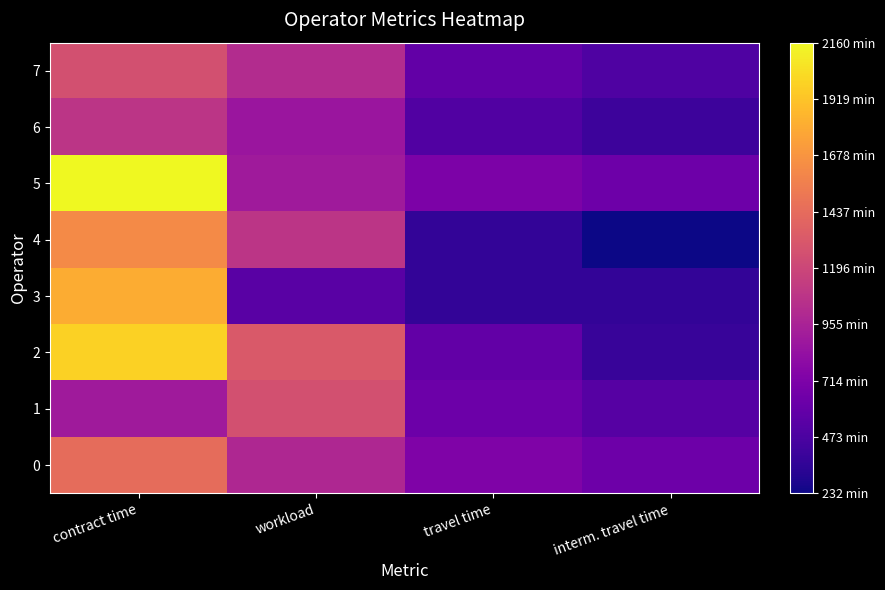

At how many categories does at least one series exceed 237?

4